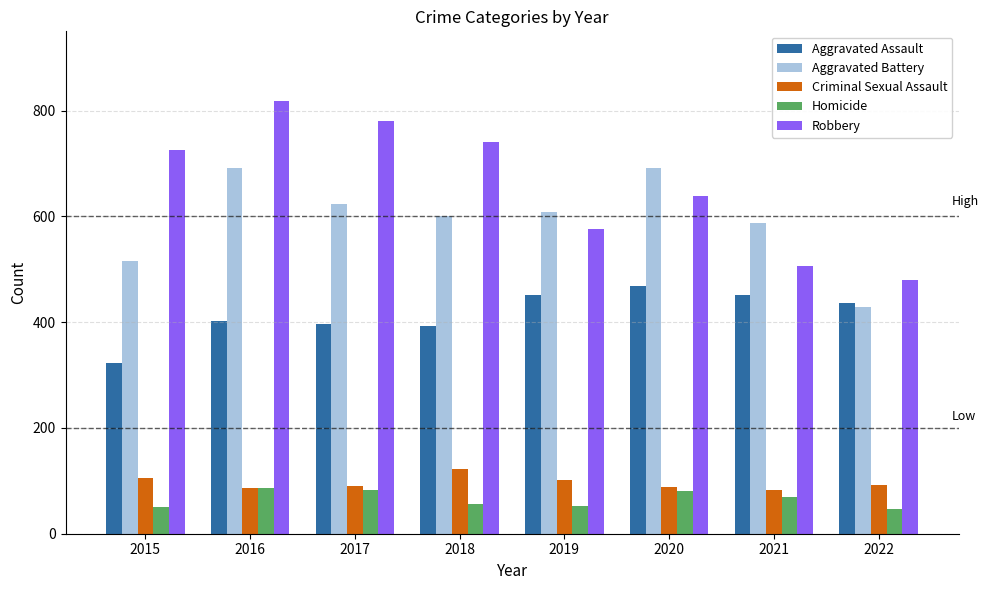

Are the bars horizontal?

No